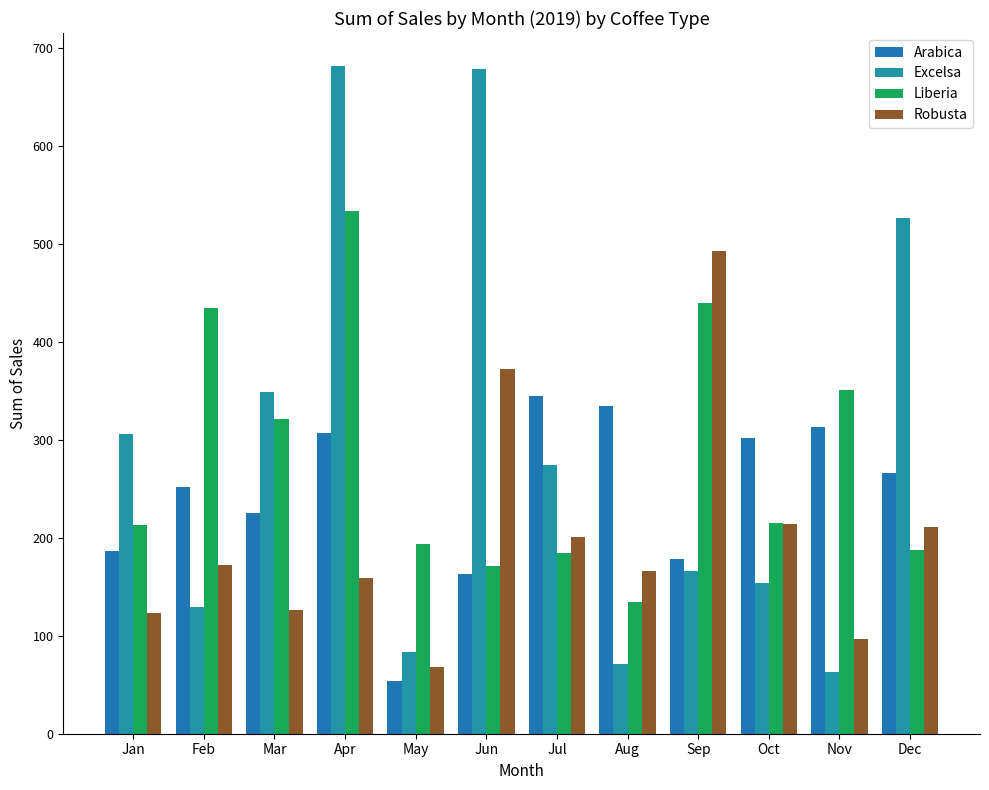

How many bars are there in each group?

4